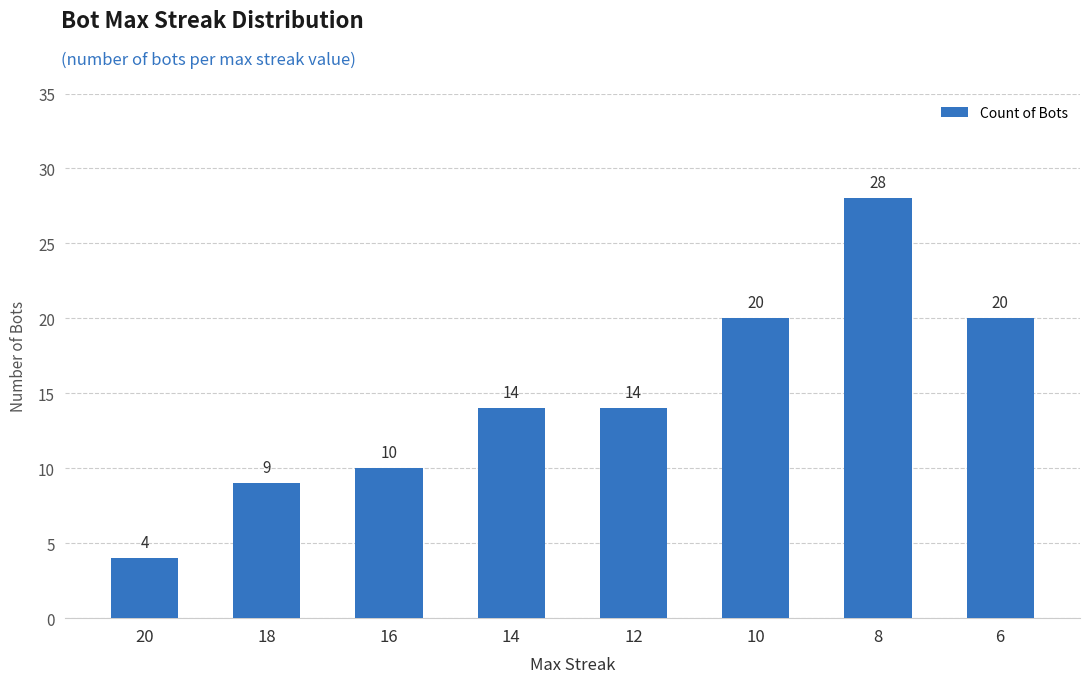

How many bars are there in total?

8